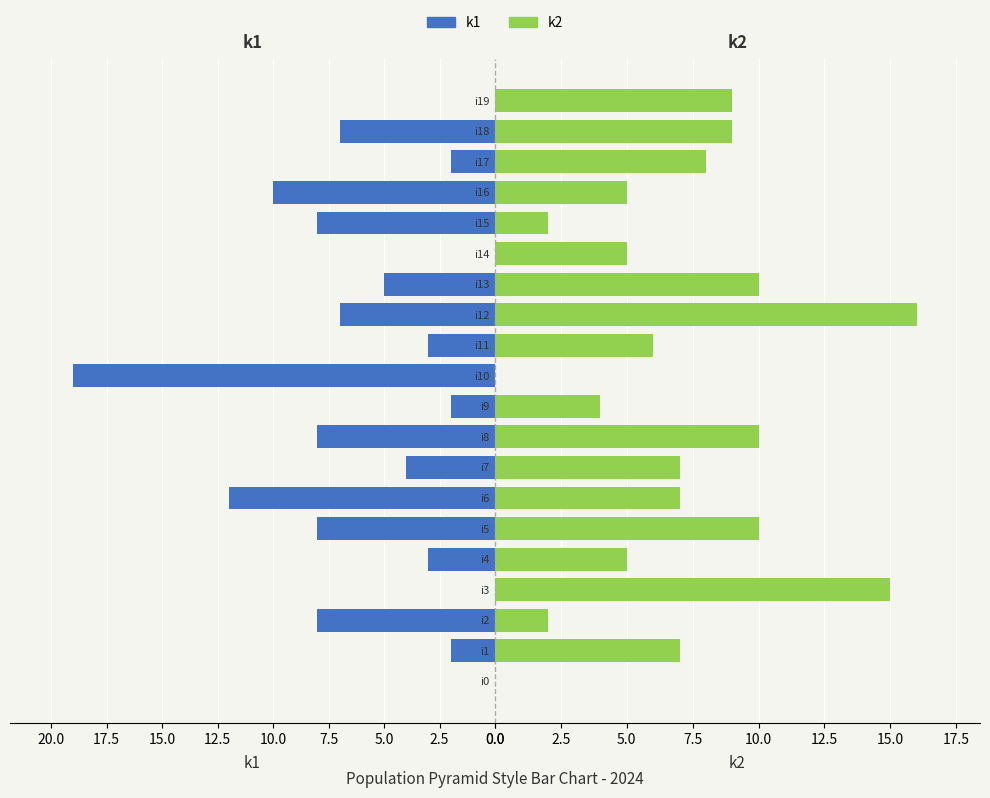

At which label is k2 closest to 8?

i17